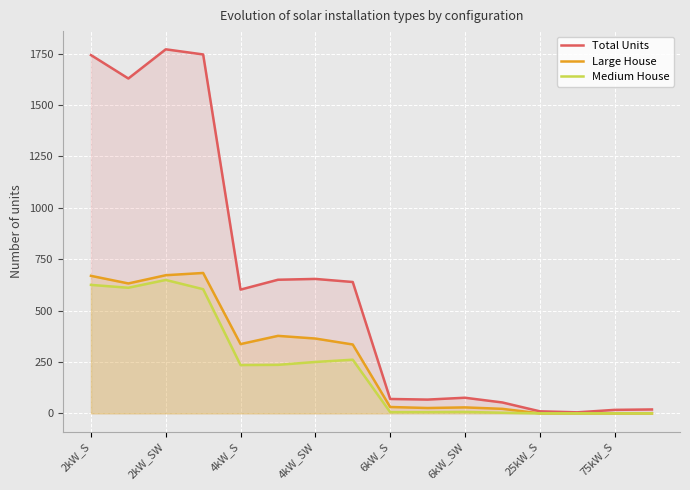

Read the Total Units value at 6kW_S, to the nearest 50.

50